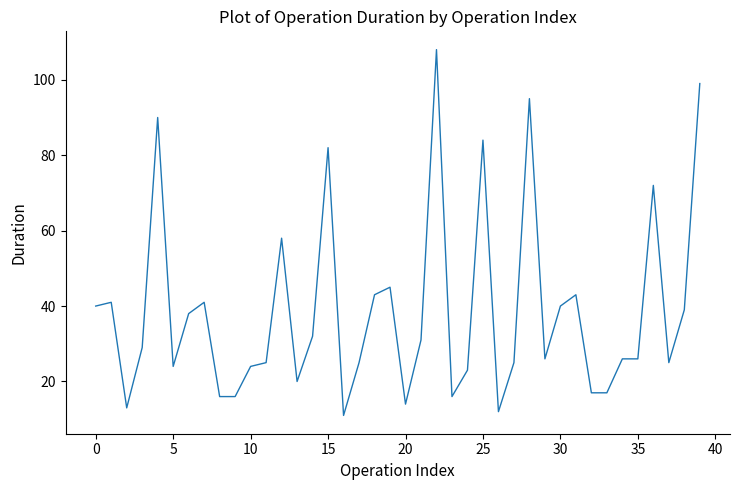

What is the difference between the second highest and second lowest values?

87